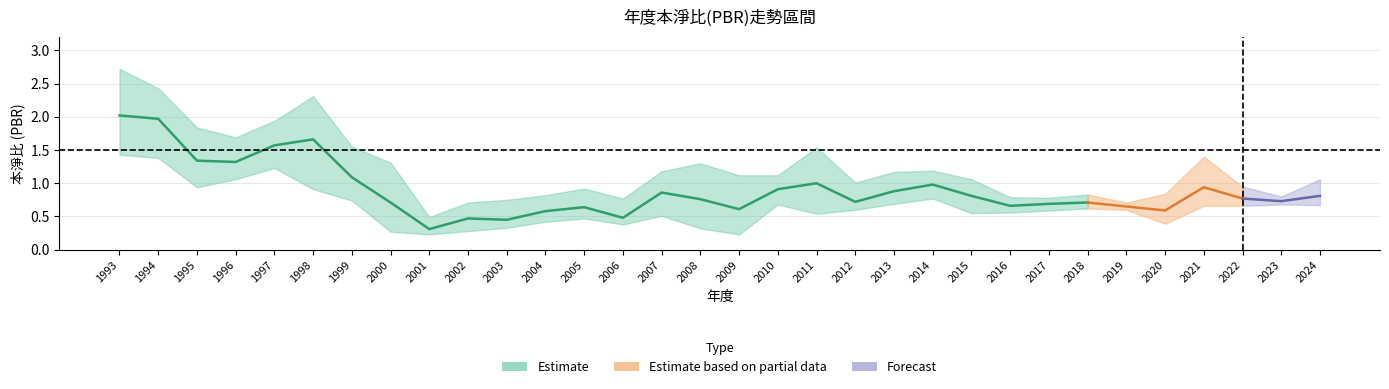

Between 1996 and 2019, which is larger?

1996